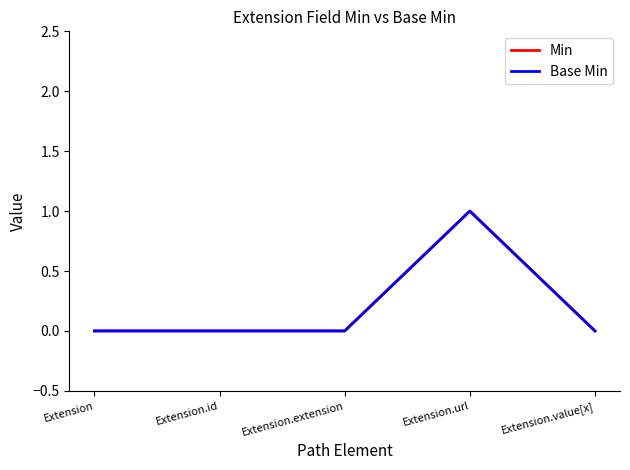

At which category is the sum across all series the highest?

Extension.url